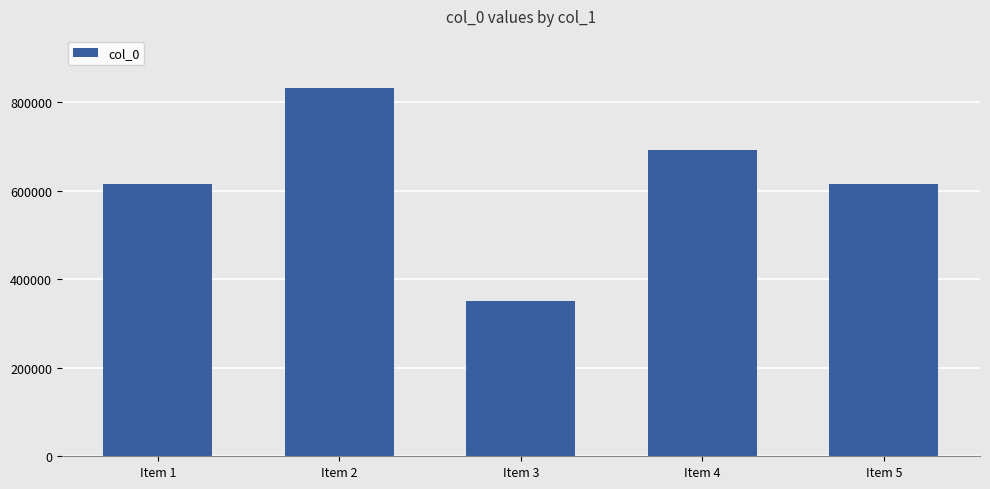

What is the change in value from Item 3 to Item 4?

+340760